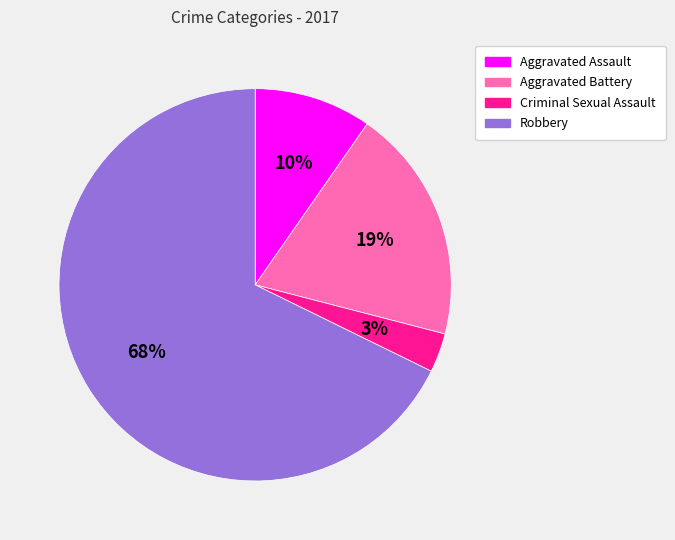

To the nearest percent, what is the difference between the Criminal Sexual Assault and Aggravated Battery slice percentages?

16%